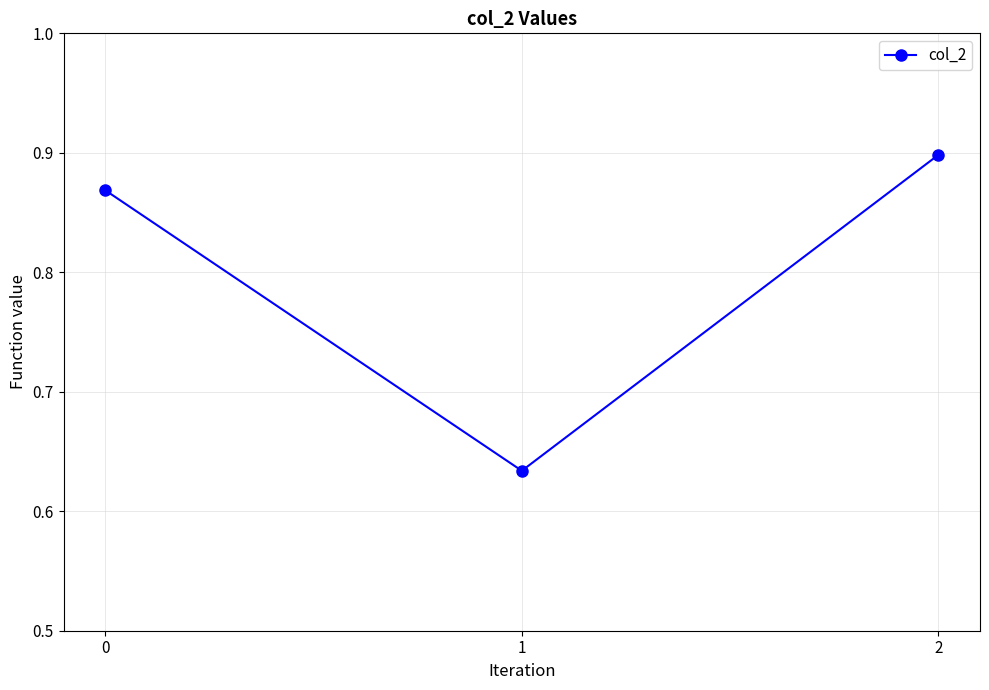

Which category has the highest value across all series?

2